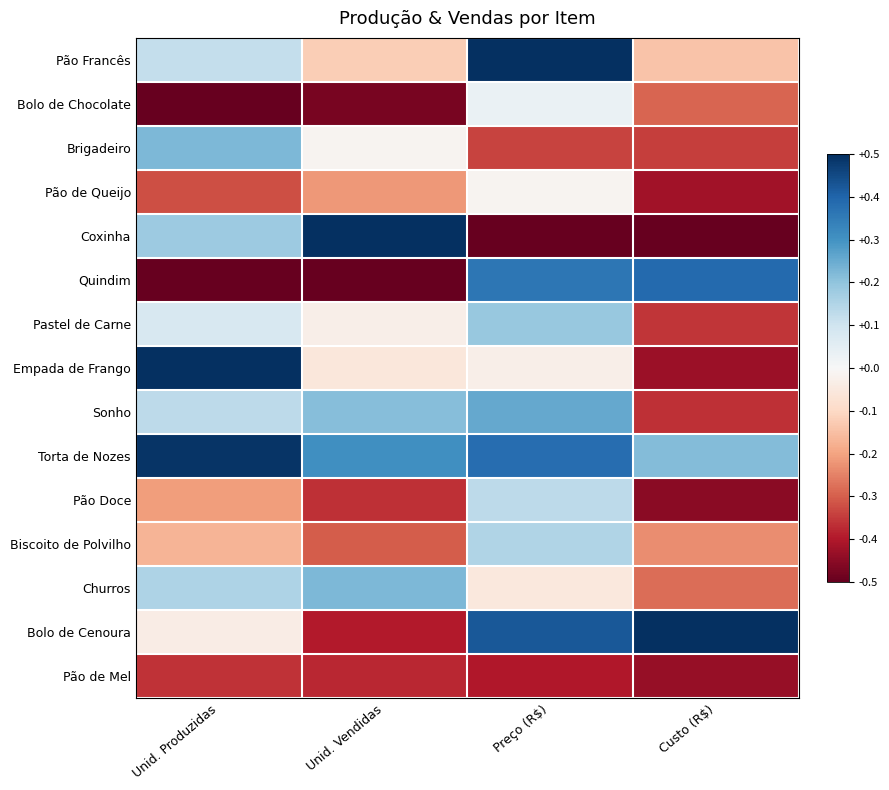

At how many categories does at least one series exceed 0?

4